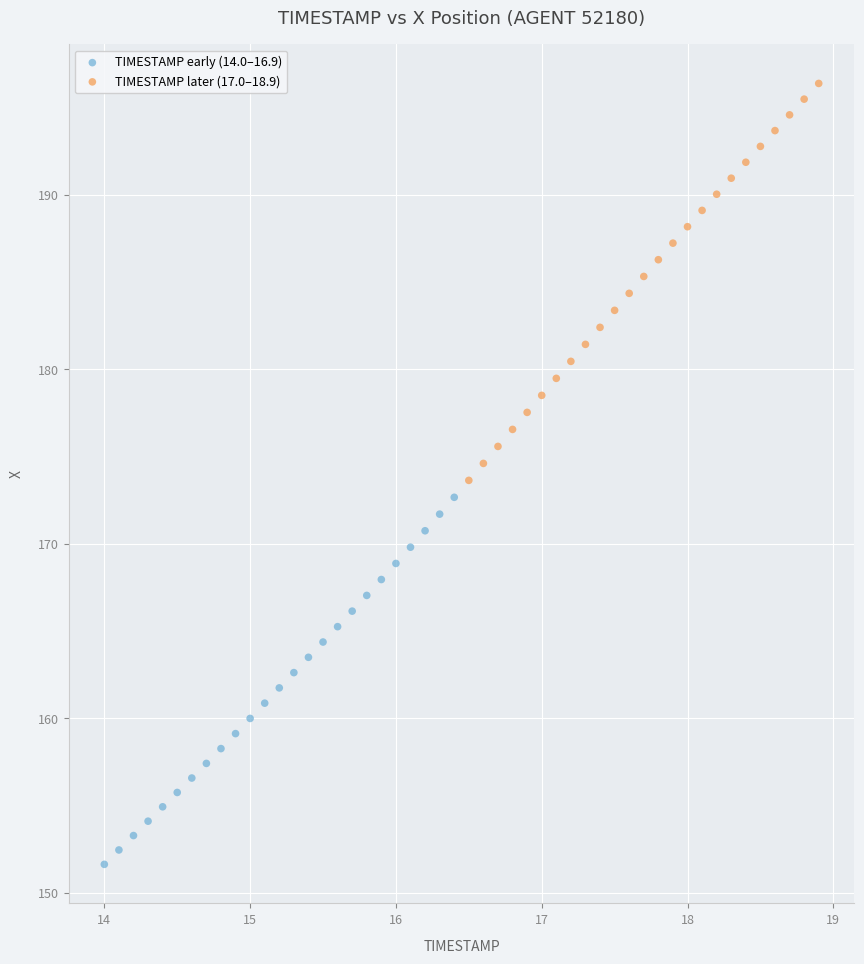

Which series contains the highest Y value?

TIMESTAMP later (17.0–18.9)